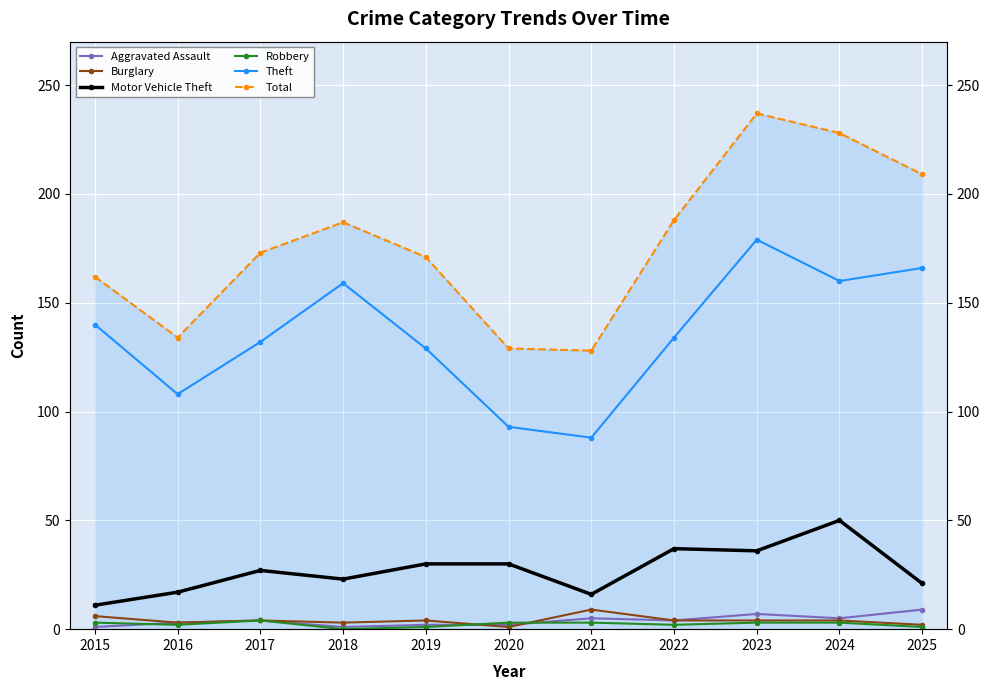

Between 2023 and 2025, which is larger?

2025